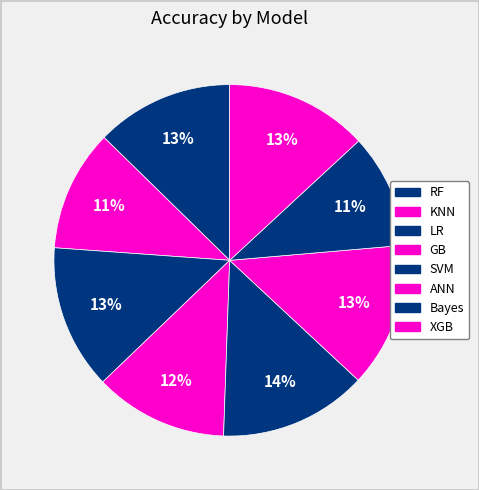

True or false: LR accounts for 13% of the total.

True